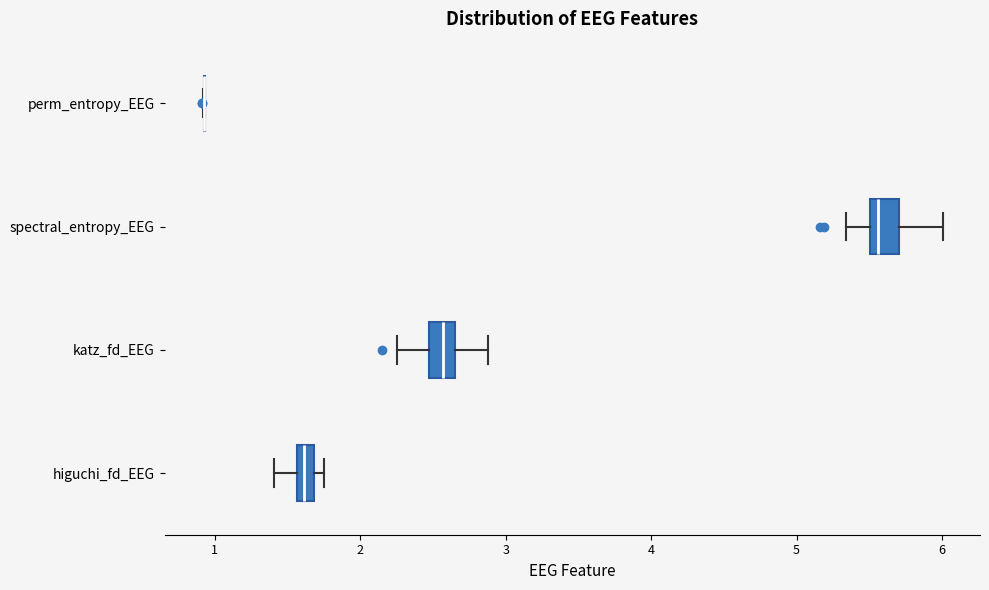

Where does the left whisker of the box for katz_fd_EEG end on the x-axis? The values are not printed on the chart, so give them approximately, as read against the axis.

2.3